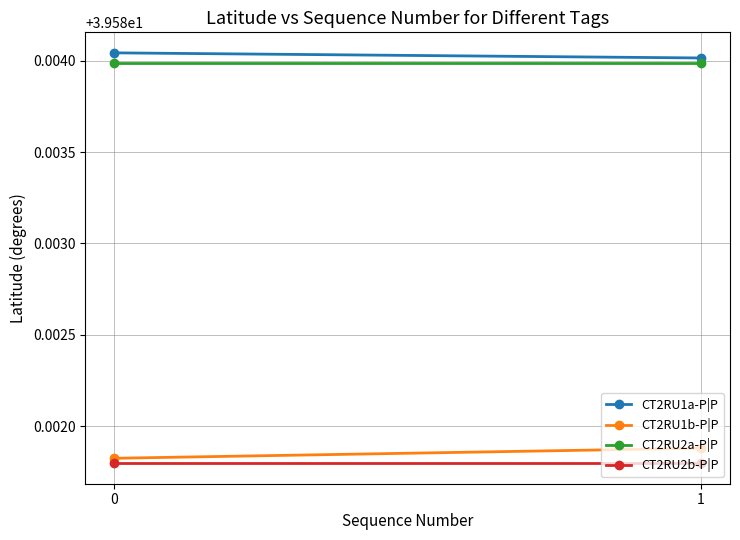

What is the average value of the CT2RU1b-P|P series?

39.6